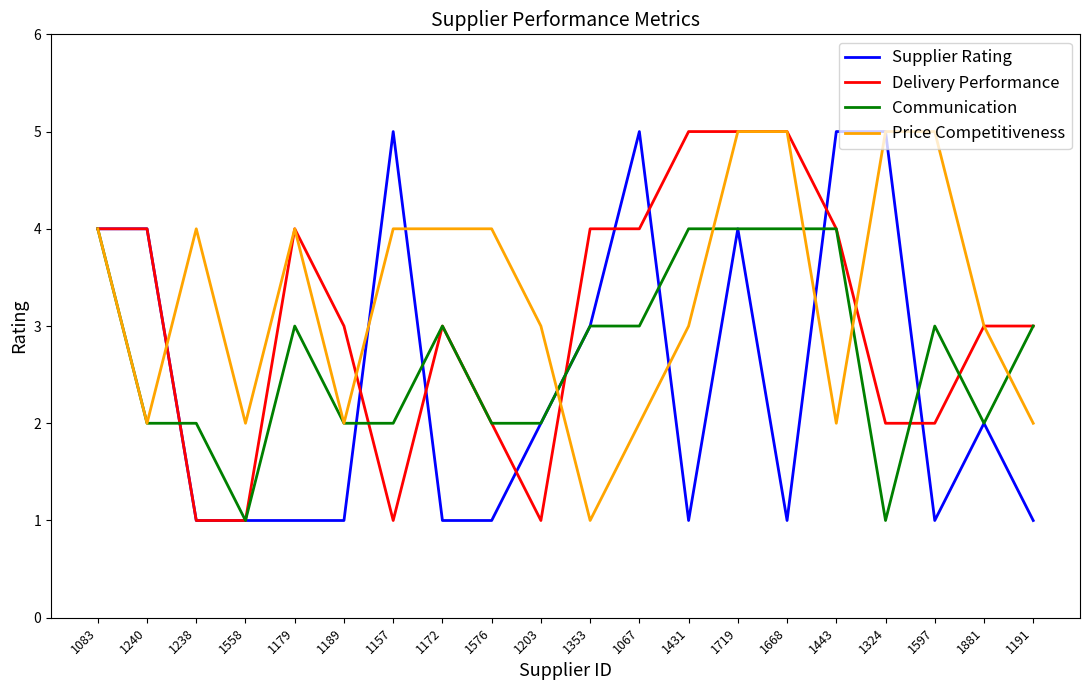

What is the highest value of the Delivery Performance series?

5